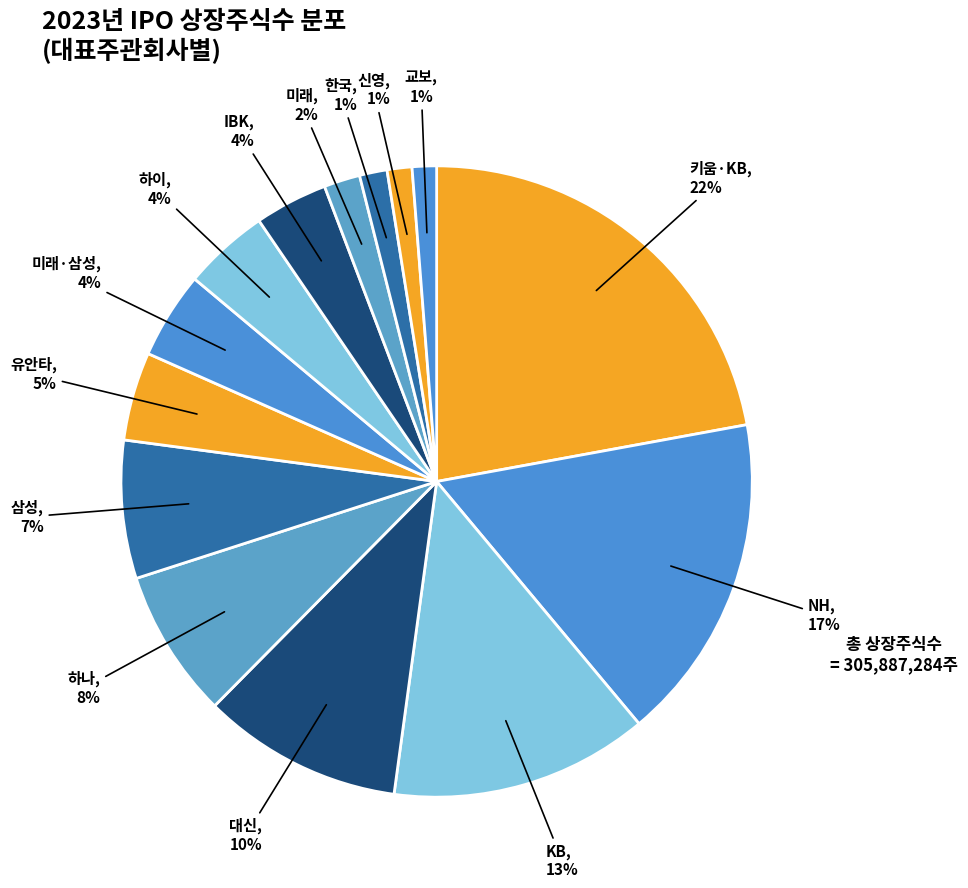

Which has a higher value, 대신 or 유안타?

대신